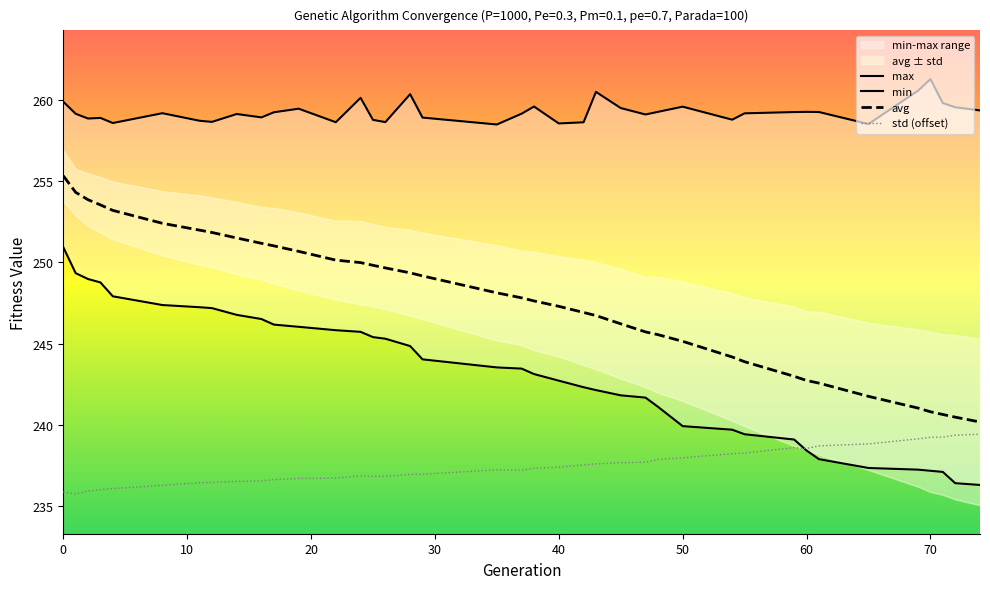

What are all the series names shown in the legend?

max, min, avg, std (offset)